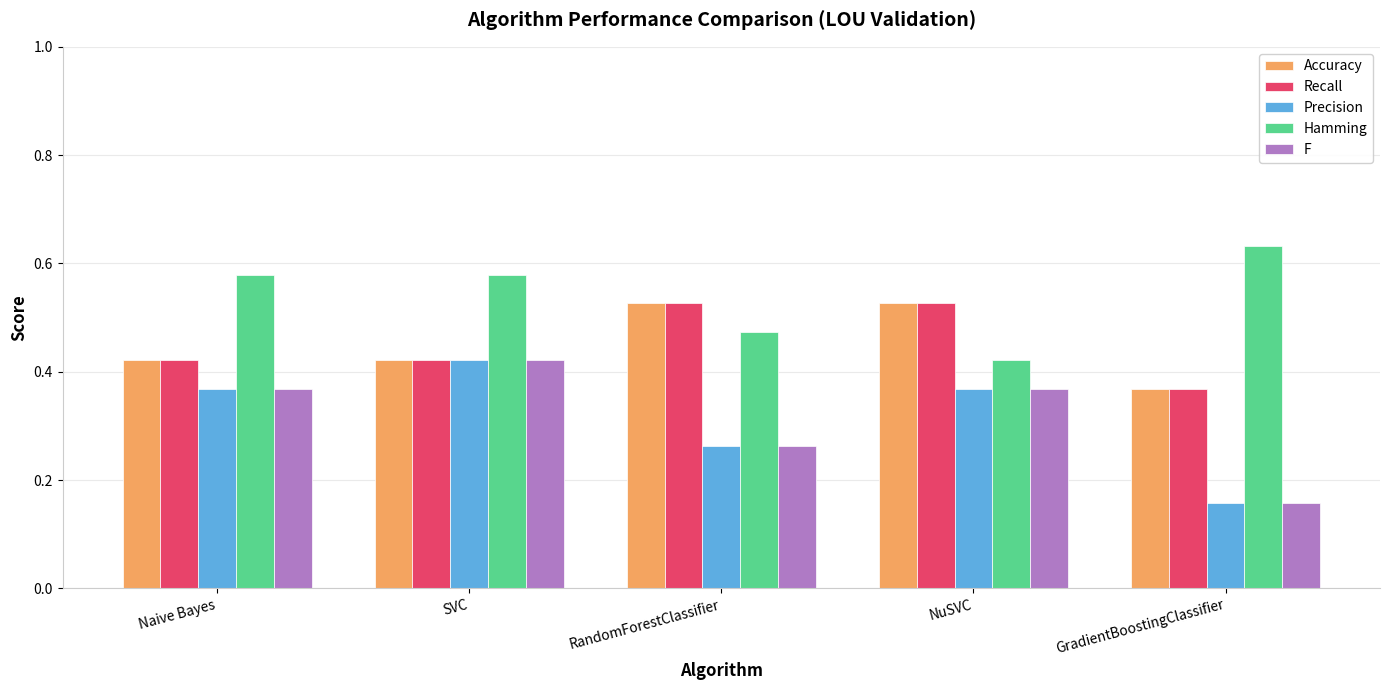

What are all the series names shown in the legend?

Accuracy, Recall, Precision, Hamming, F